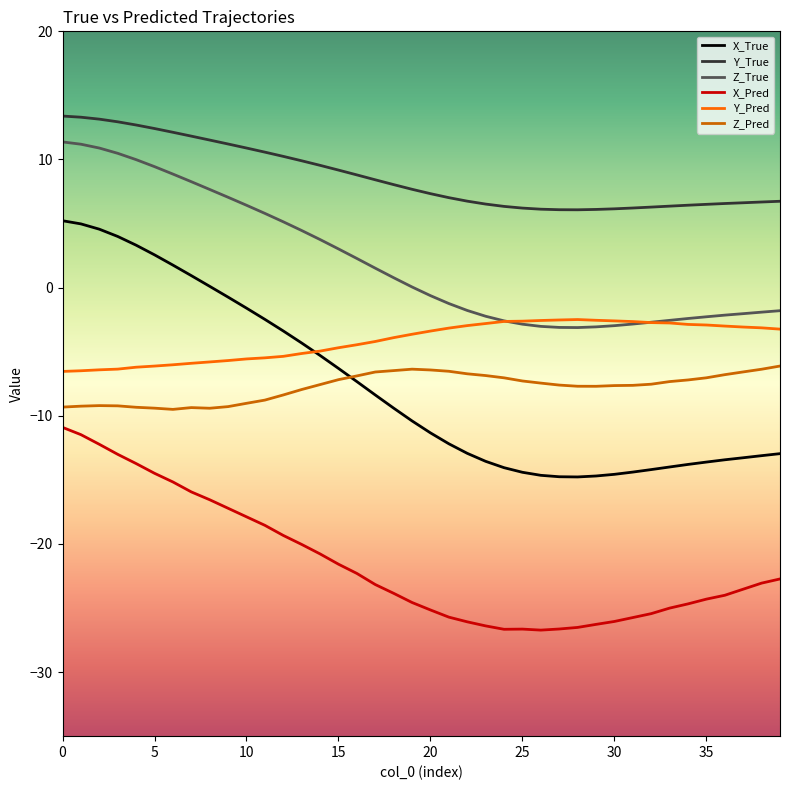

What is the sum of all X_Pred values?

-860.1